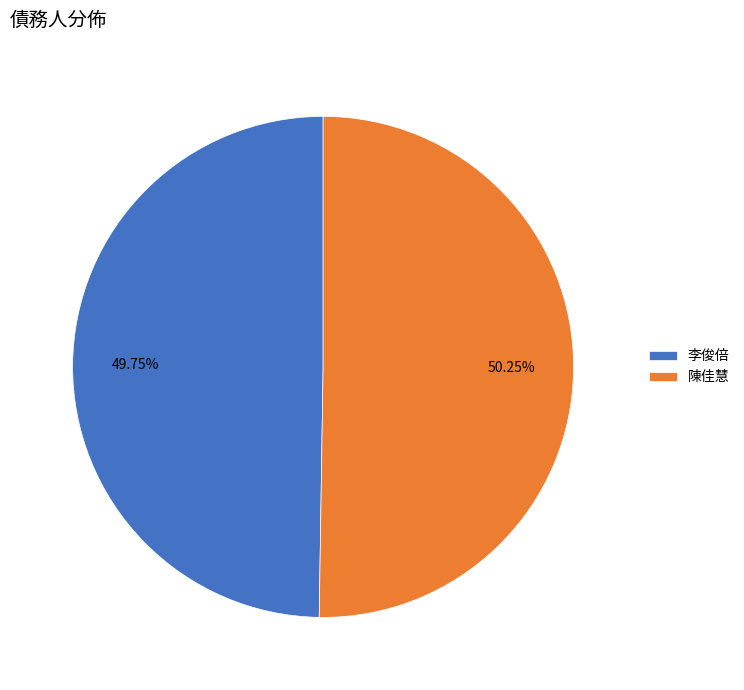

To the nearest percent, what is the average slice percentage?

50%